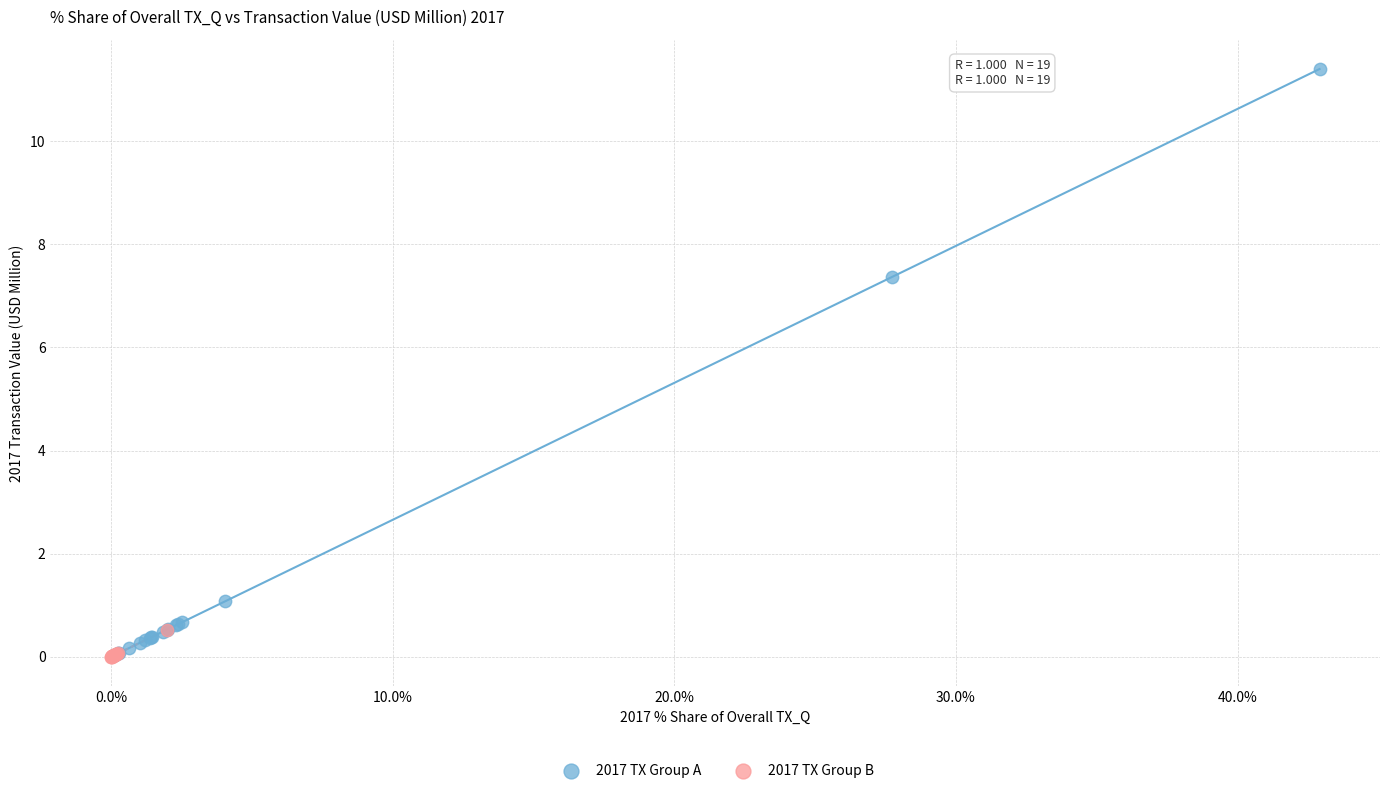

Which series has the largest Y range (max minus min)?

2017 TX Group A